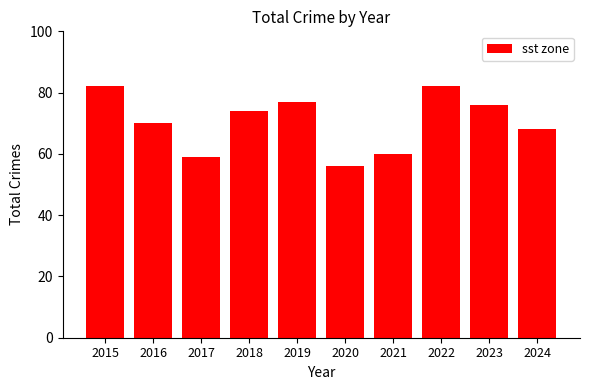

What is the difference between the second highest and second lowest values?

23